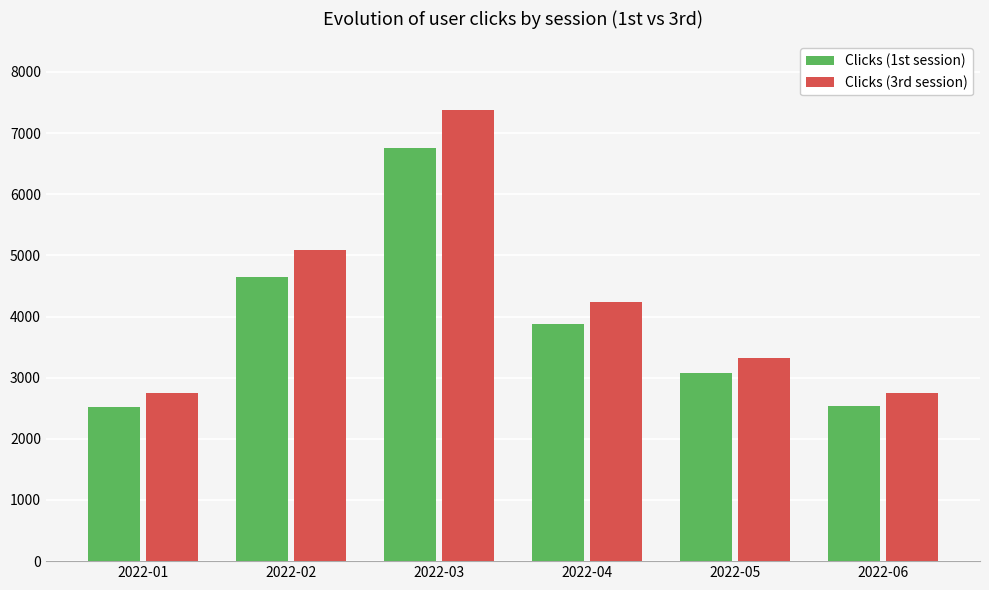

At which label is Clicks (1st session) closest to 4640?

2022-02